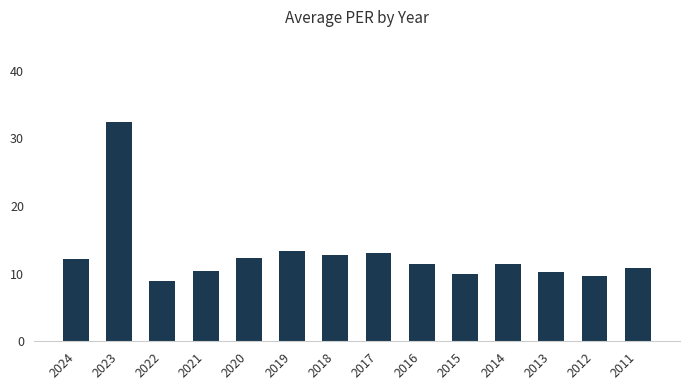

How many values exceed 11?

8